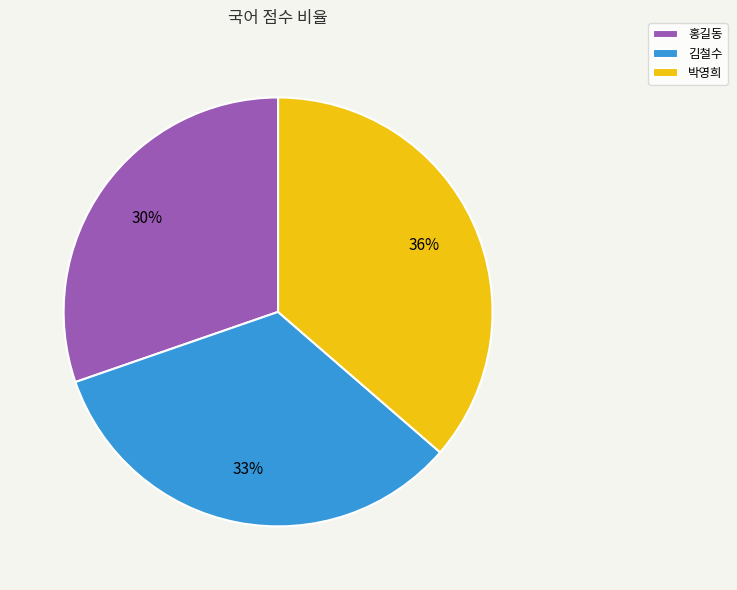

Is it true that 홍길동 is 30% of the pie?

True